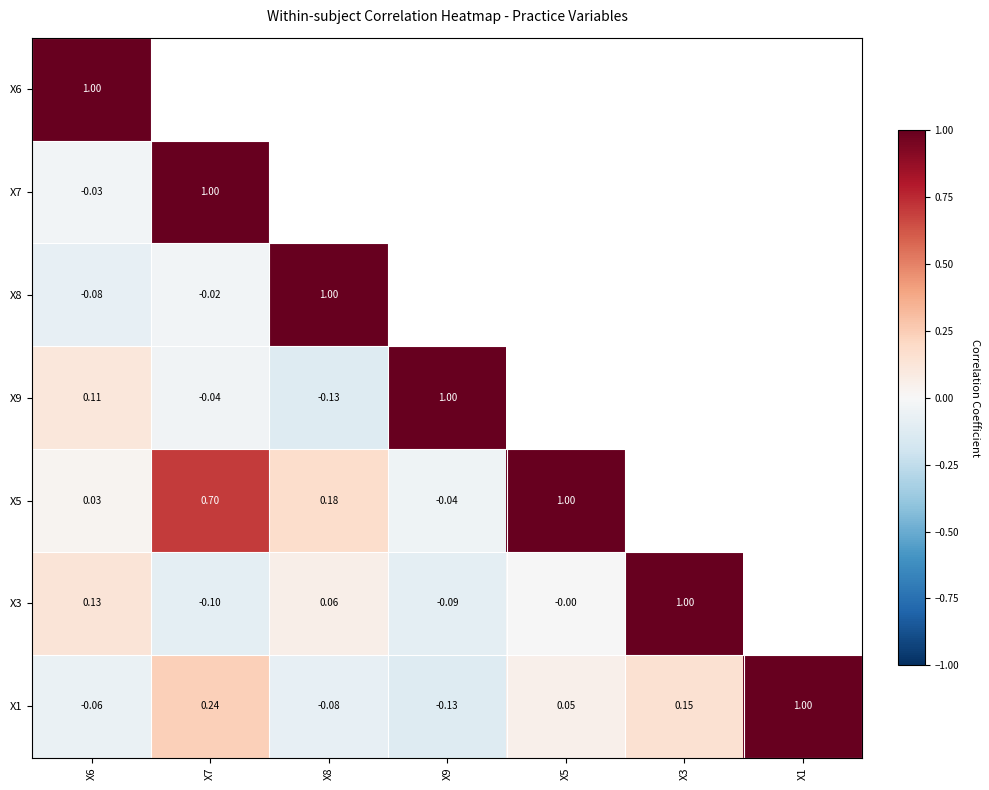

Which series has the largest range (max minus min)?

X9